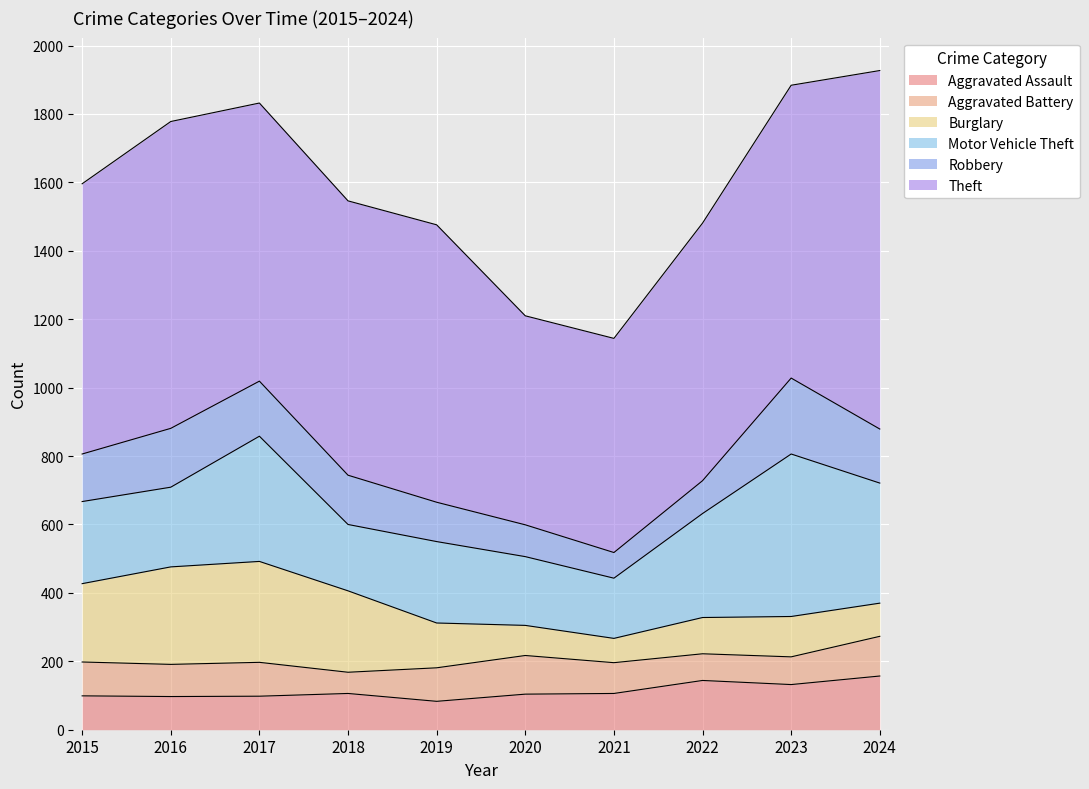

How many interior local peaks does the Robbery series have?

2